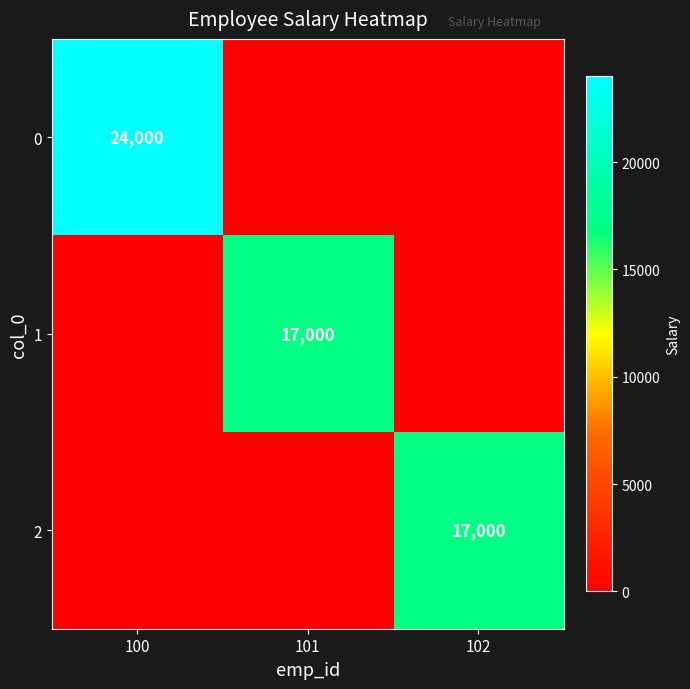

Is it true that 2 equals 17000 at 102?

True